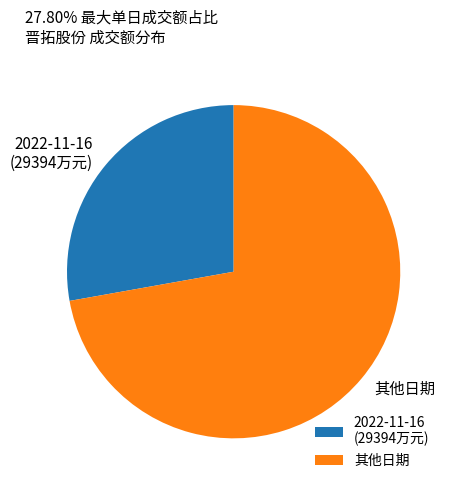

Which category has the biggest portion of the pie?

其他日期